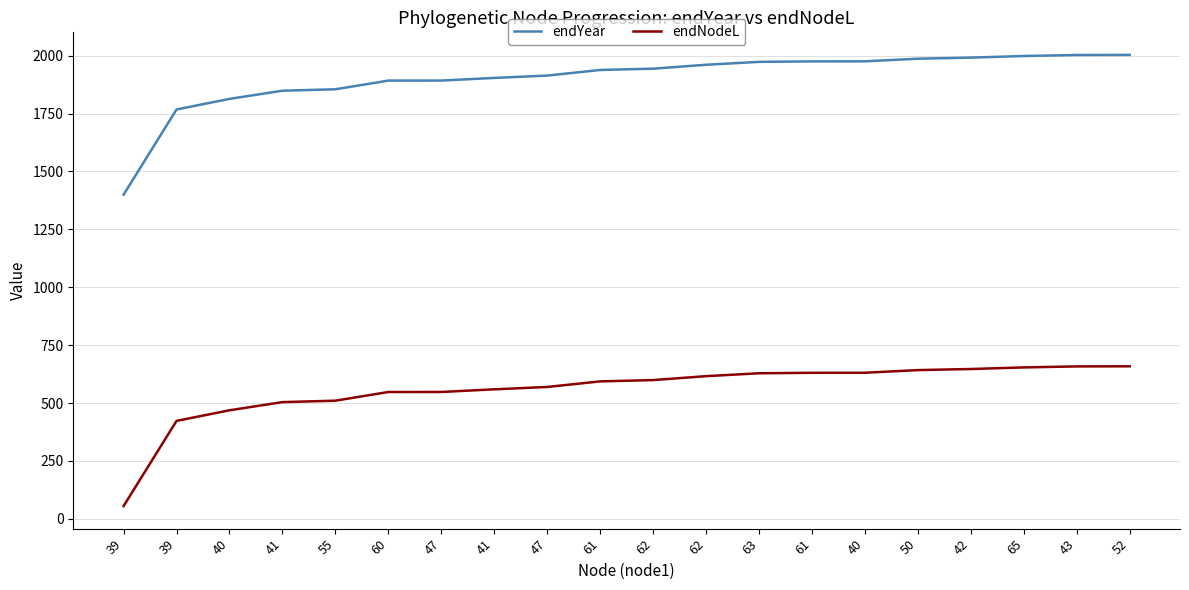

Does the chart display data point markers on the line(s)?

No